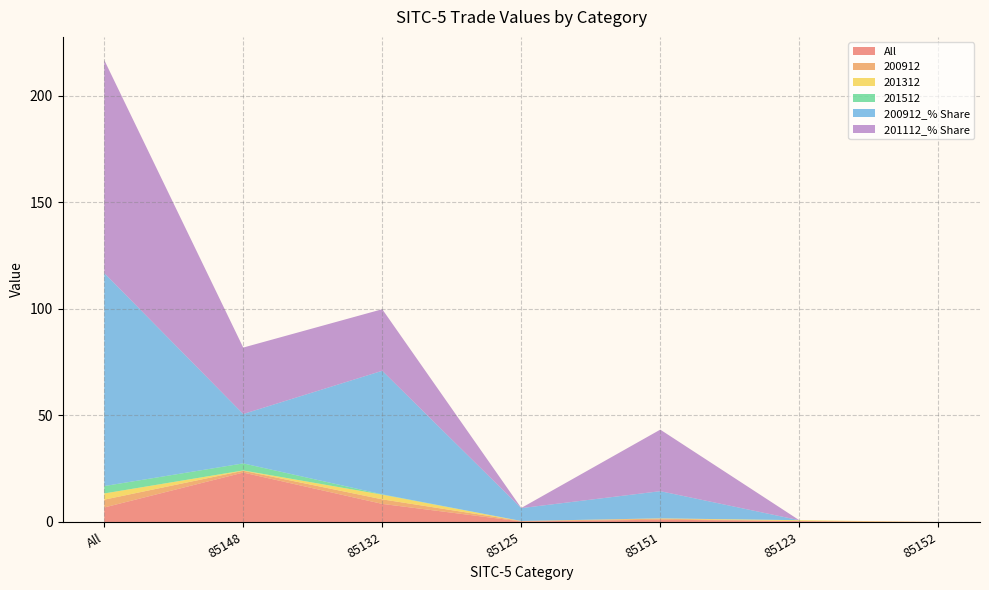

Reading left to right, what are all the values shown in this chart?

All: 6.8	23.2	8.5	0.2	1.1	0.4	0.0
200912: 3.7	0.9	2.1	0.2	0.5	0.0	0.0
201312: 2.9	0.1	2.2	0.0	0.2	0.4	0.0
201512: 3.5	3.3	0.2	0.0	0.0	0.0	0.0
200912_% Share: 100.0	23.2	58.0	6.0	12.8	0.0	0.0
201112_% Share: 100.0	31.2	28.9	0.1	28.9	0.0	0.0